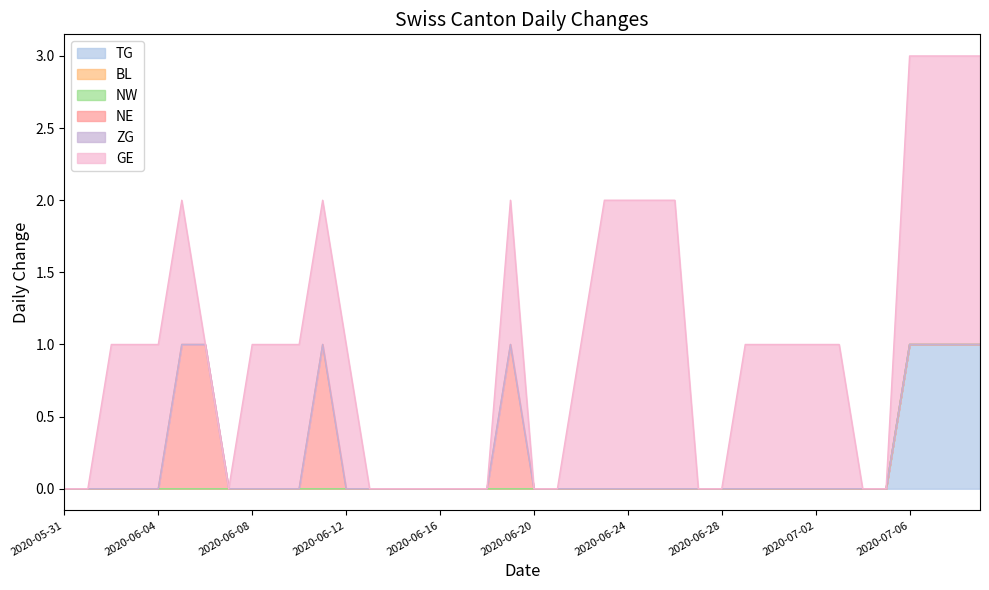

Rank the series by their maximum value, from highest to lowest.

GE, TG, NE, BL, NW, ZG